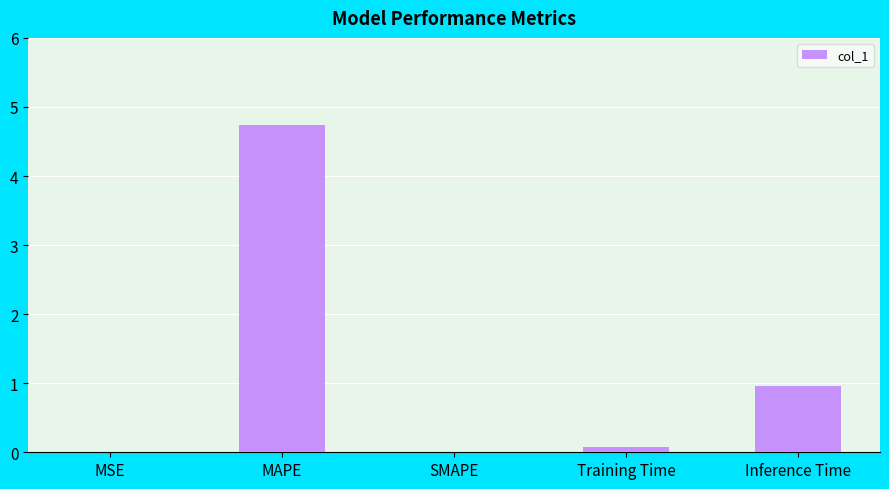

What is the approximate value at Inference Time?

1.0